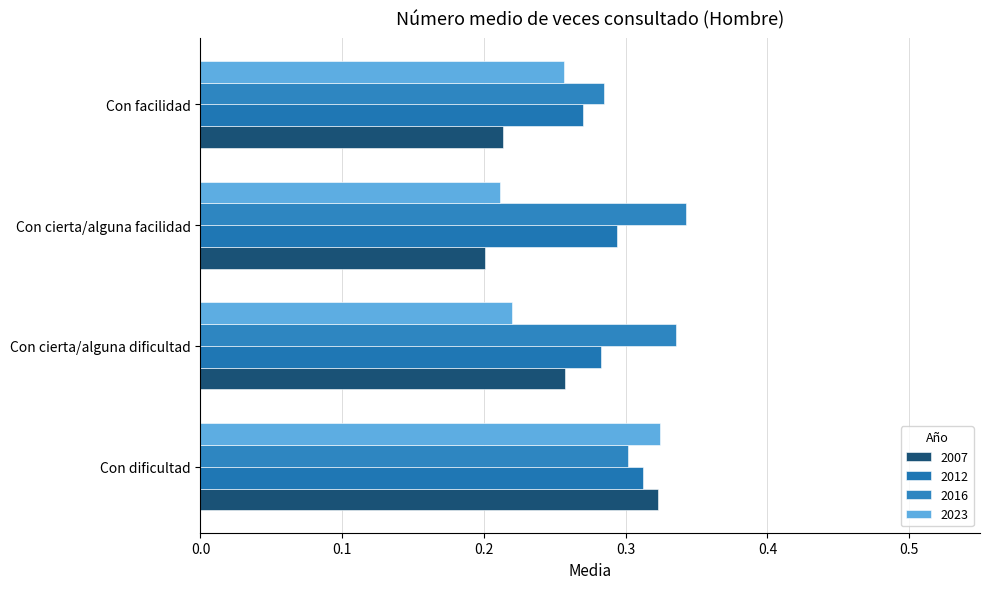

What is the difference between the maximum and minimum values in the 2007 series?

0.1